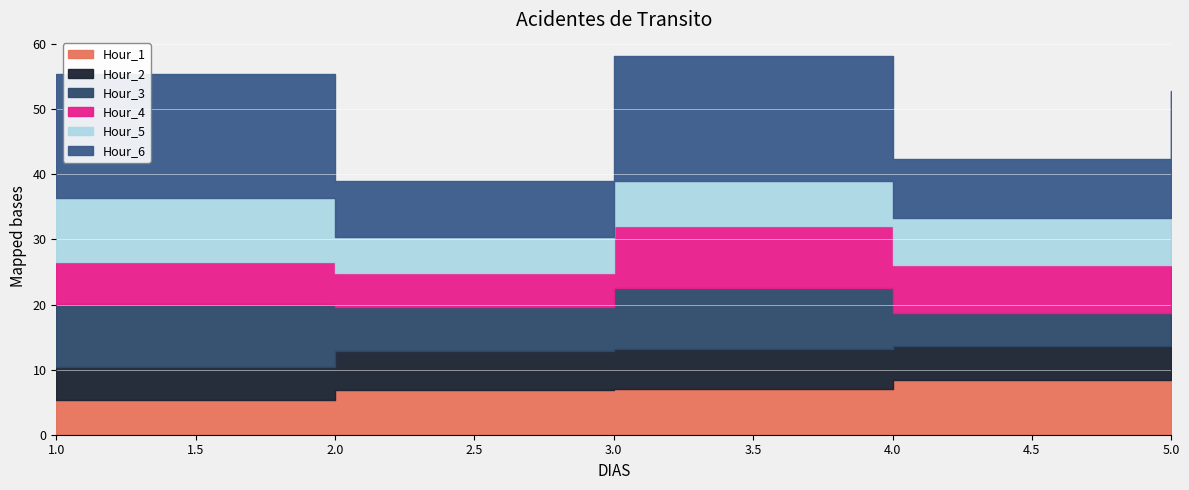

How many lines are shown in the chart?

6